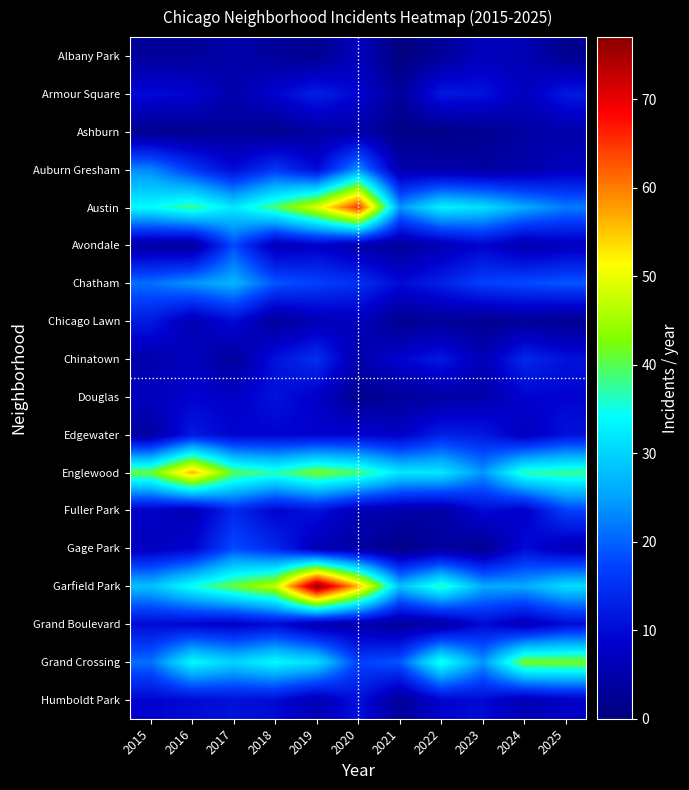

Which label corresponds to the largest value in the chart?

2019